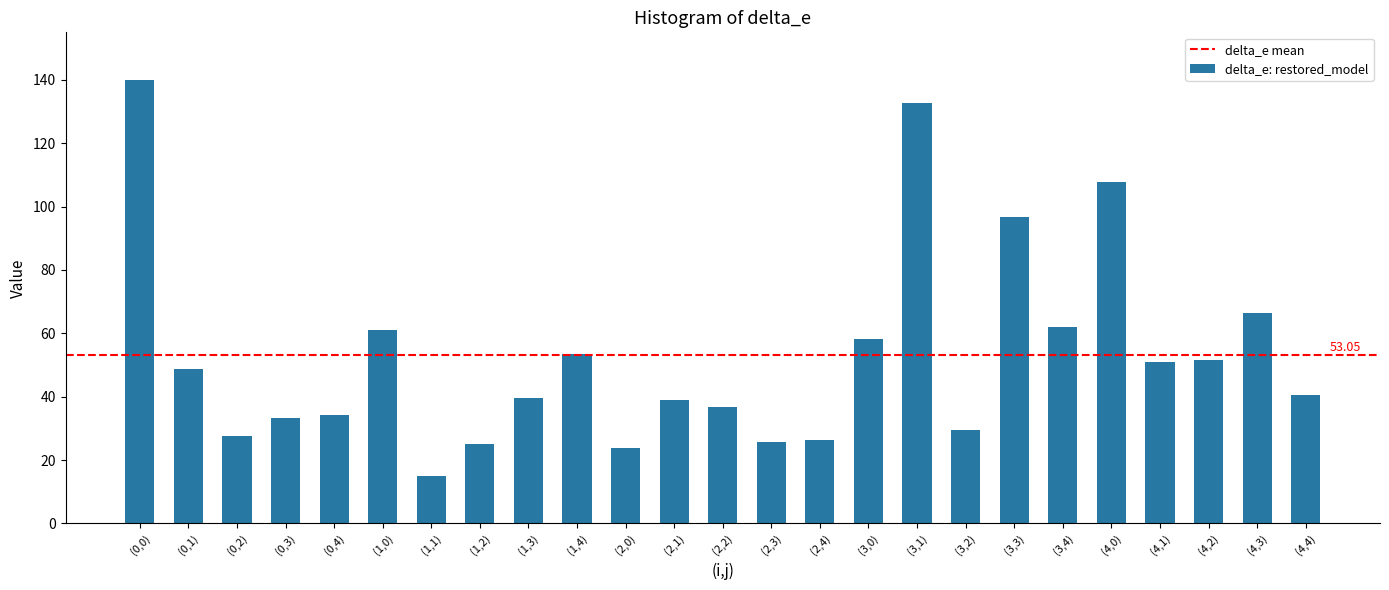

Which has a higher value, (4,3) or (0,4)?

(4,3)